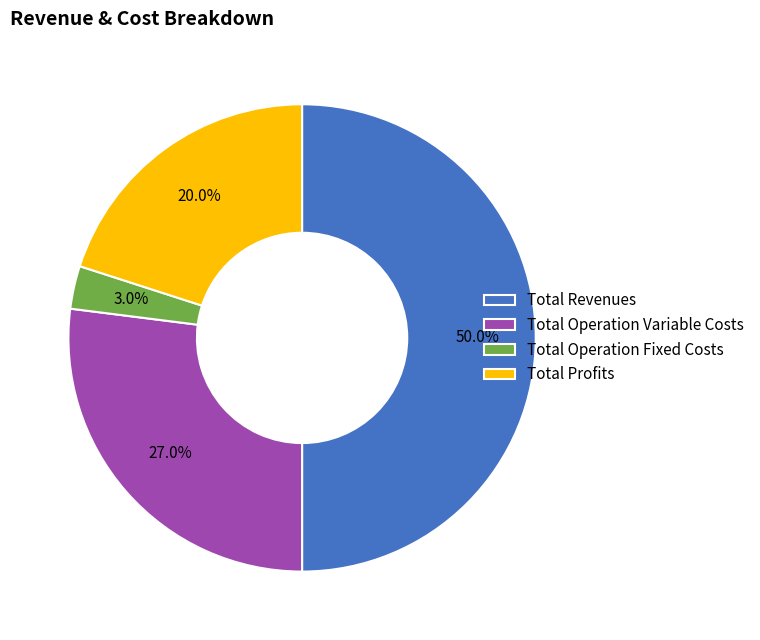

Between Total Profits and Total Operation Fixed Costs, which is larger?

Total Profits